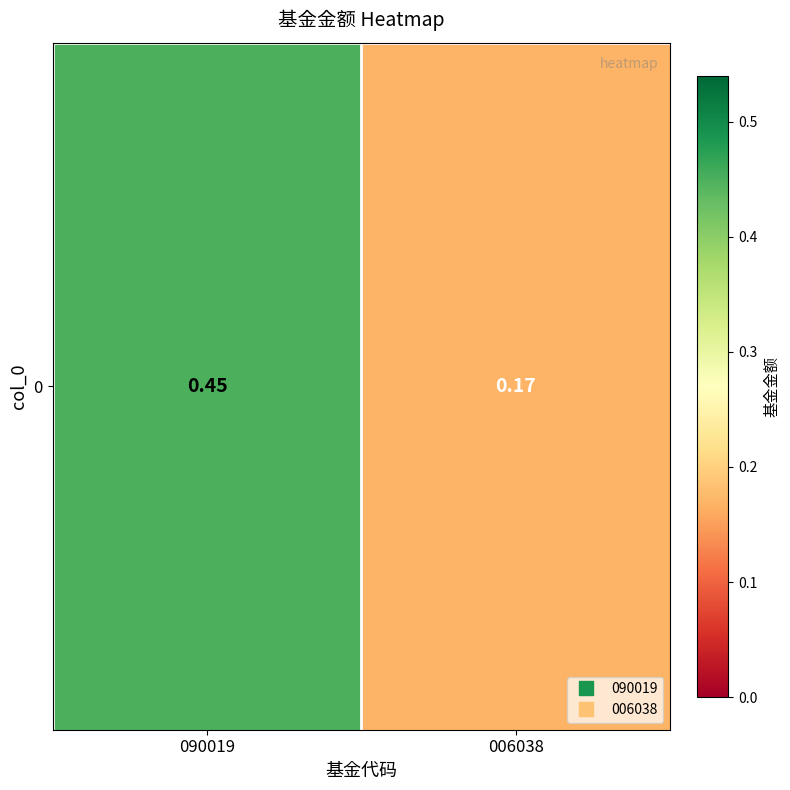

What is the change in value from 090019 to 006038?

-0.3